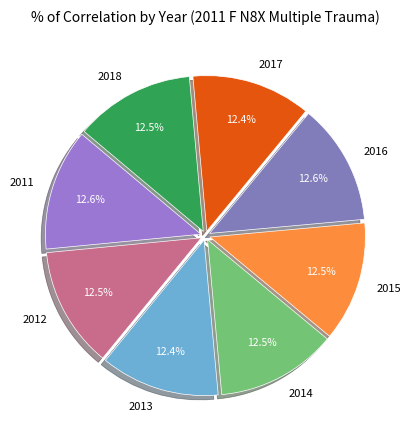

Is there a majority slice in this chart?

No